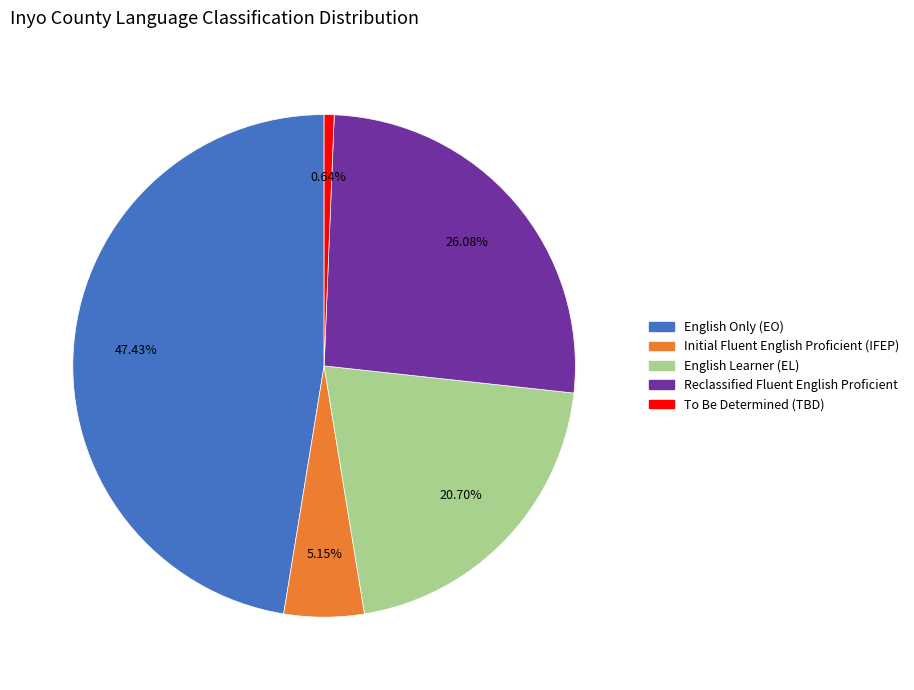

Combined, do Initial Fluent English Proficient (IFEP) and Reclassified Fluent English Proficient account for over 50%?

No